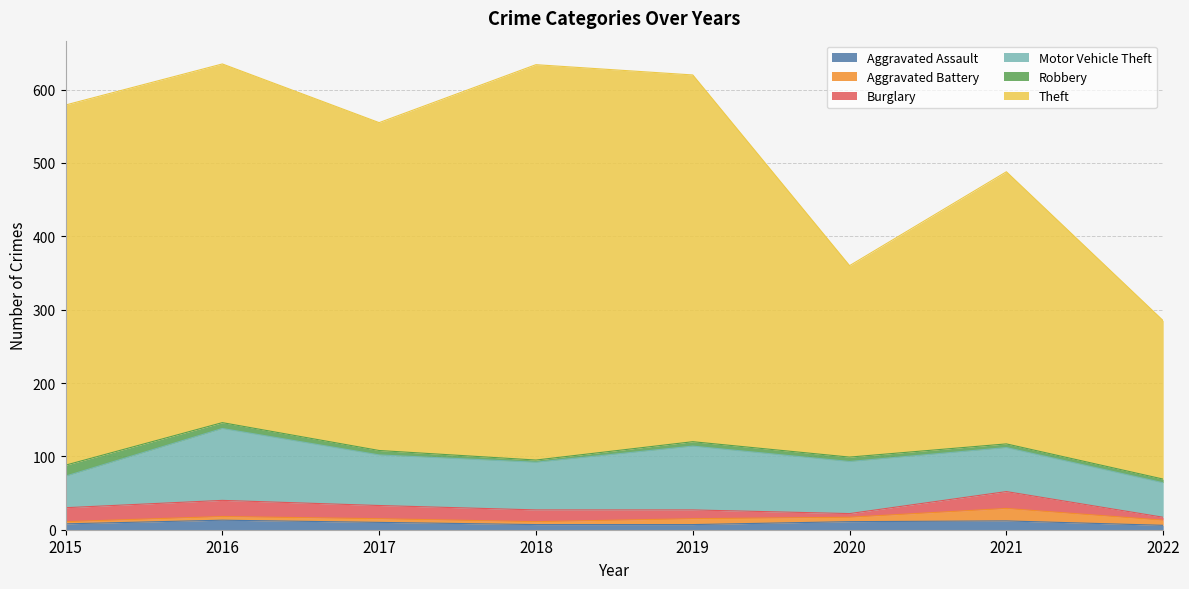

What is the difference between the second highest and minimum values in the Motor Vehicle Theft series?

44